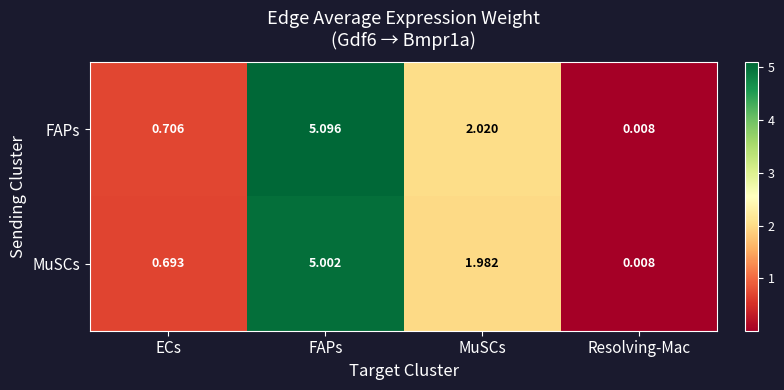

At which label does MuSCs first exceed 1?

FAPs